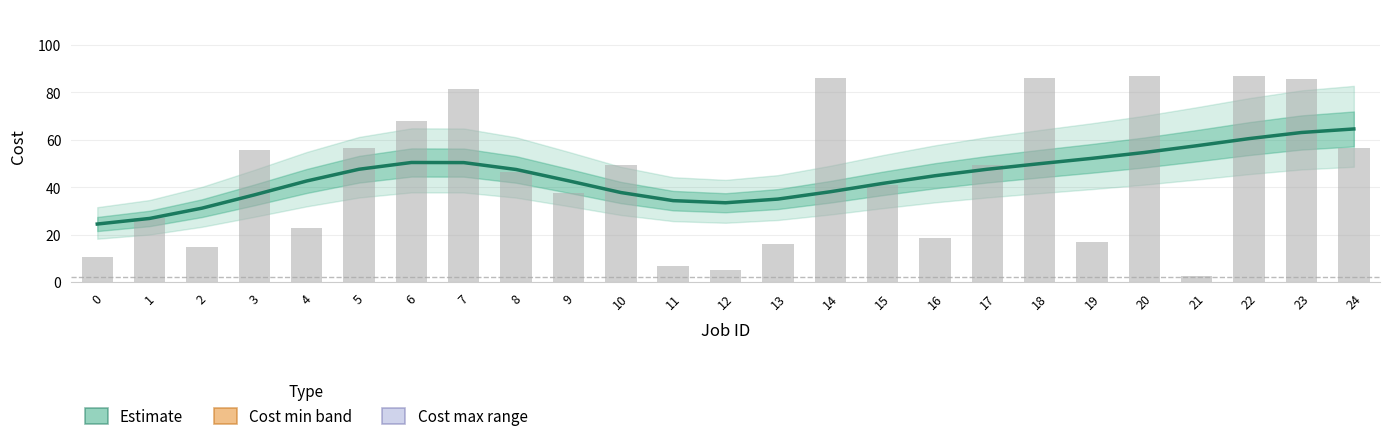

List the labels in order of value, largest first.

20, 22, 14, 18, 23, 7, 6, 5, 24, 3, 10, 17, 8, 15, 9, 1, 4, 16, 19, 13, 2, 0, 11, 12, 21